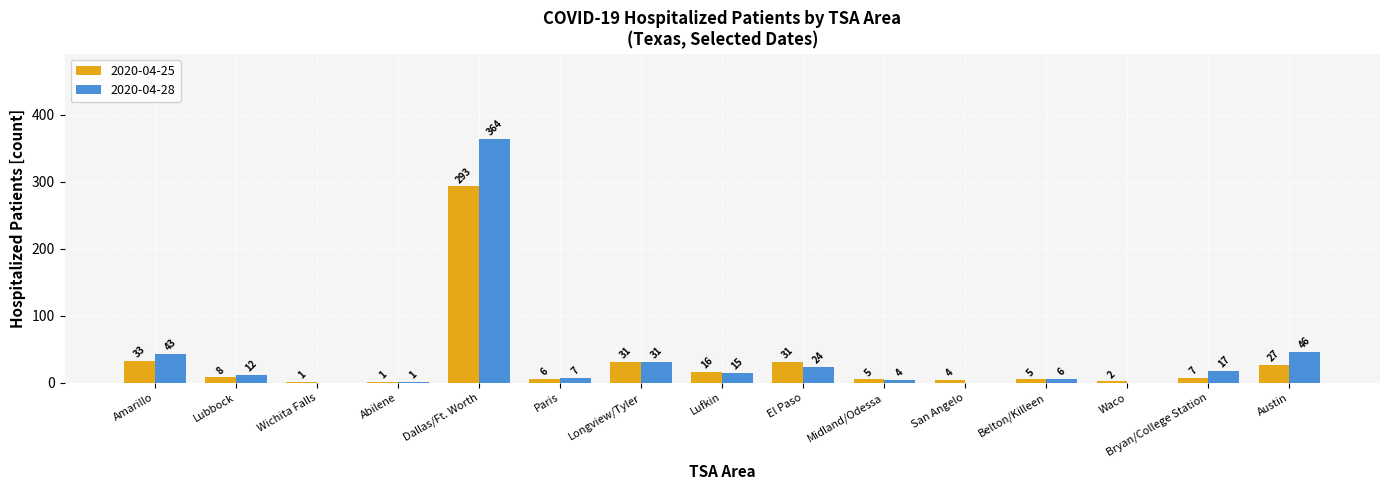

The value of 2020-04-25 at Midland/Odessa is 5. True or false?

True